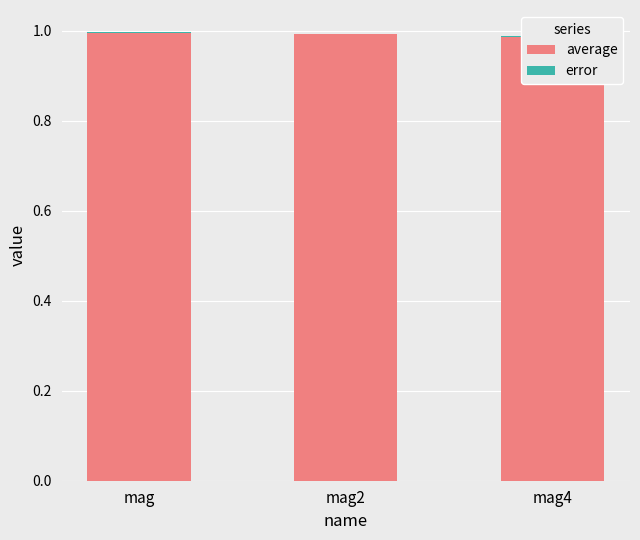

Rank the series by their maximum value, from highest to lowest.

average, error